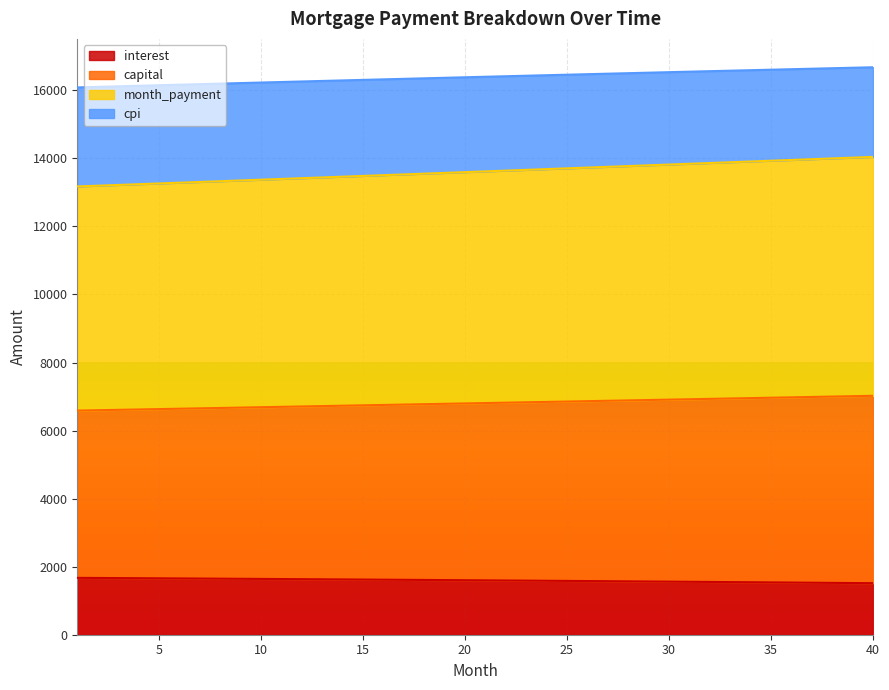

What is the highest value of the interest series?

1671.5